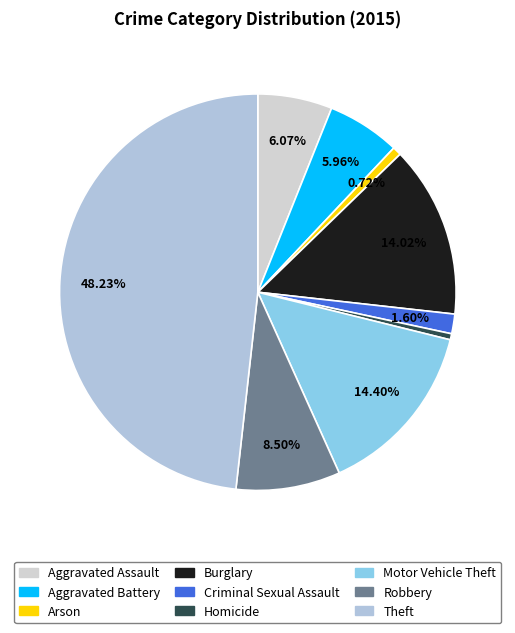

To the nearest percent, what portion does Robbery represent?

8%